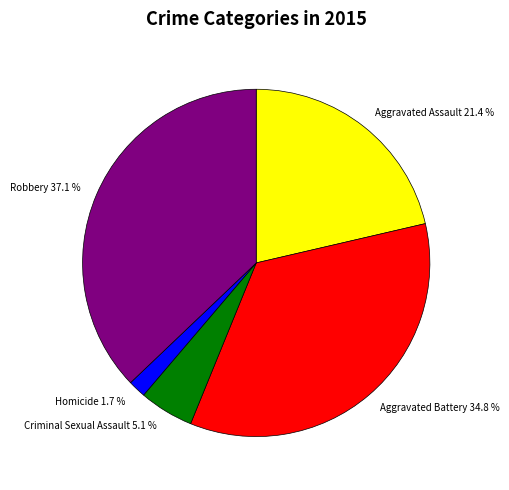

The Aggravated Assault slice represents 35% of the pie. True or false?

False